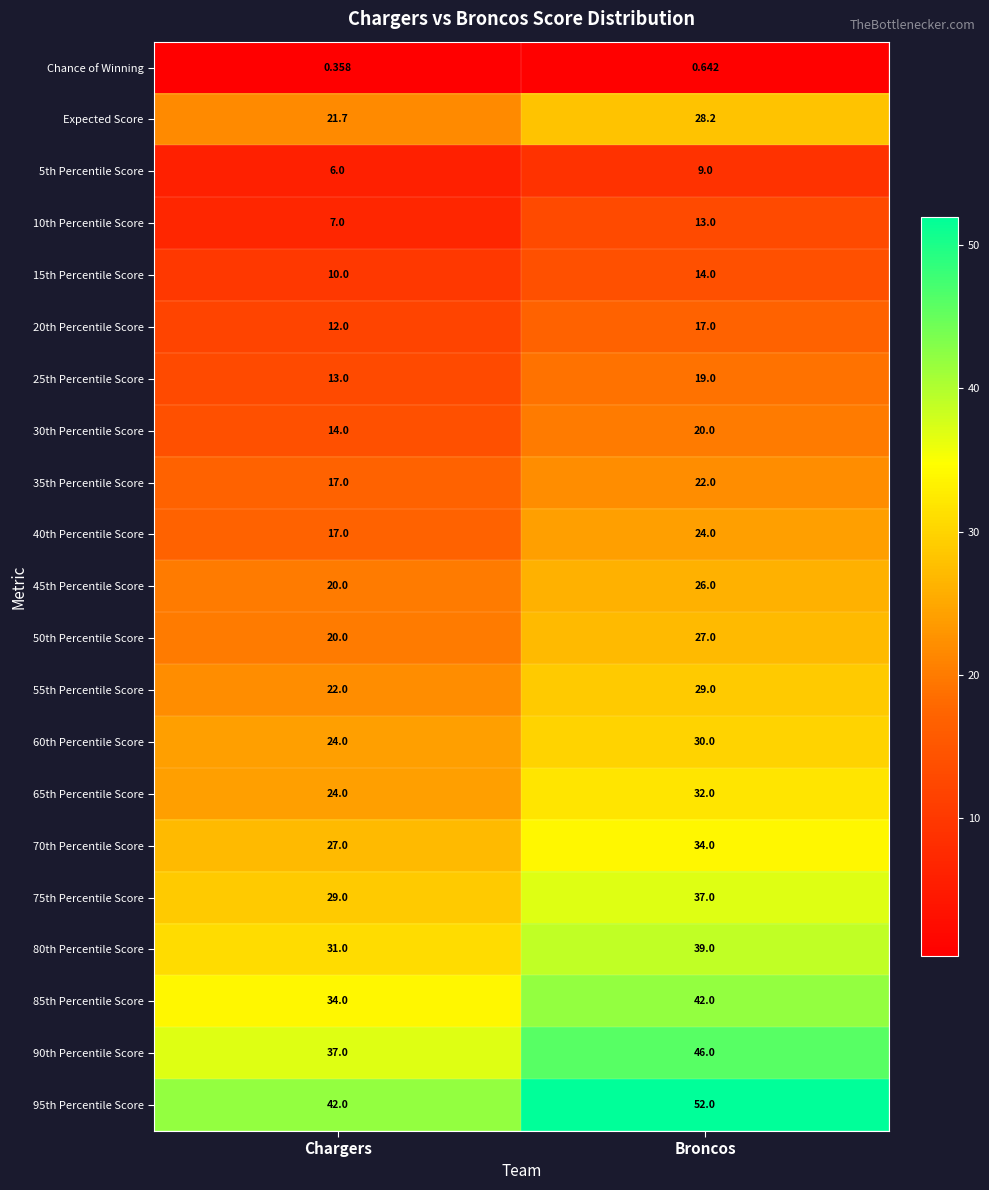

Rank the categories by 30th Percentile Score value from highest to lowest.

Broncos, Chargers